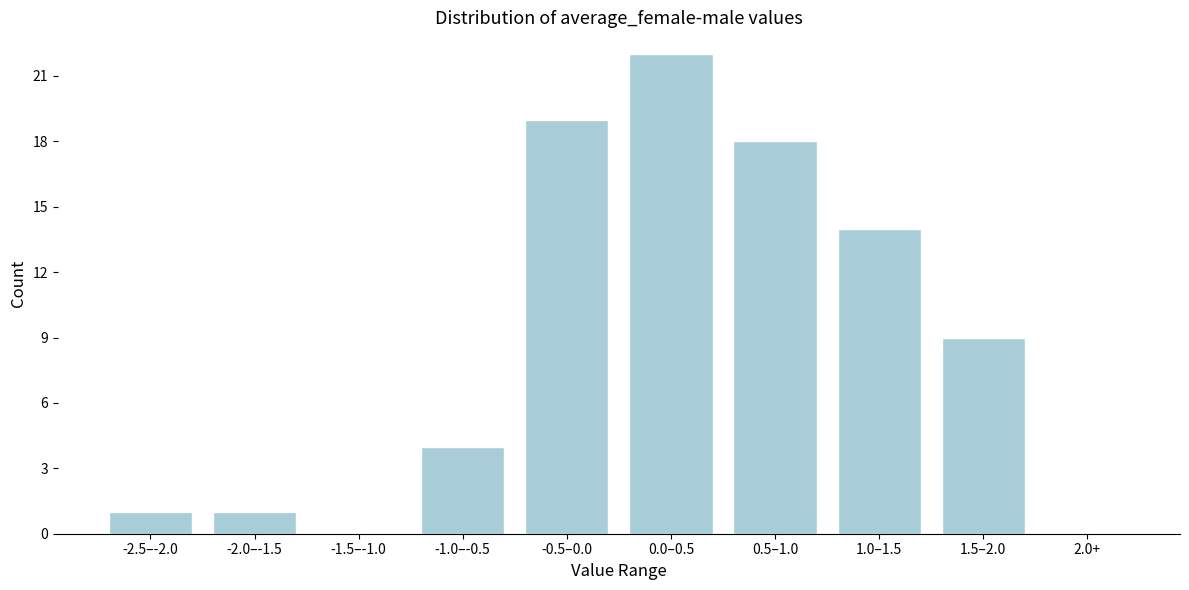

Reading right to left, transcribe all the data shown in this chart.

2.0+=0	1.5–2.0=9	1.0–1.5=14	0.5–1.0=18	0.0–0.5=22	-0.5–0.0=19	-1.0–-0.5=4	-1.5–-1.0=0	-2.0–-1.5=1	-2.5–-2.0=1